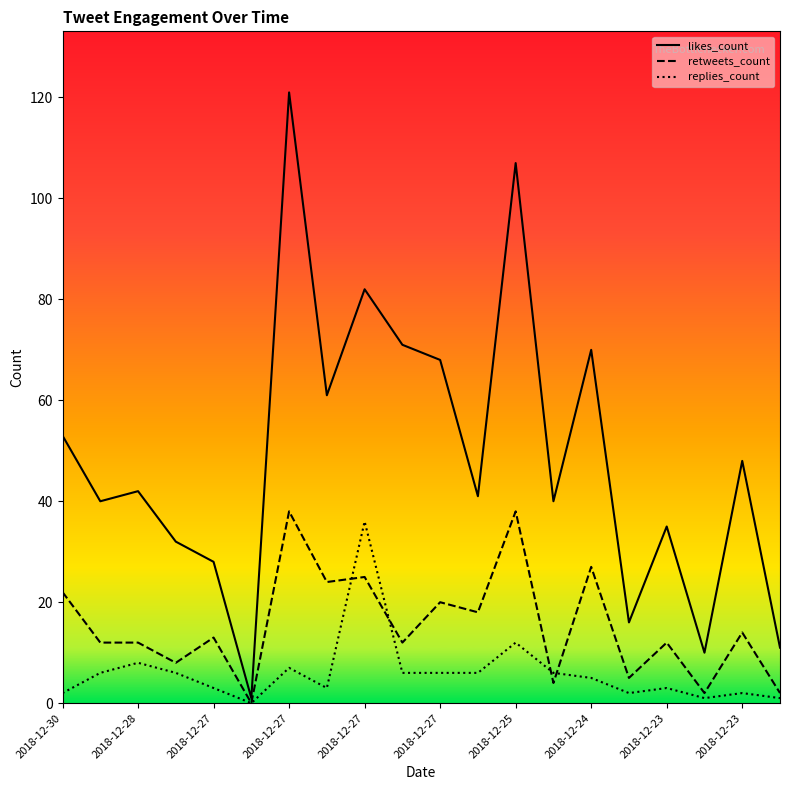

Reading left to right, list all the values displayed in this chart.

likes_count: 53	40	42	32	28	1	121	61	82	71	68	41	107	40	70	16	35	10	48	11
retweets_count: 22	12	12	8	13	0	38	24	25	12	20	18	38	4	27	5	12	2	14	2
replies_count: 2	6	8	6	3	0	7	3	36	6	6	6	12	6	5	2	3	1	2	1